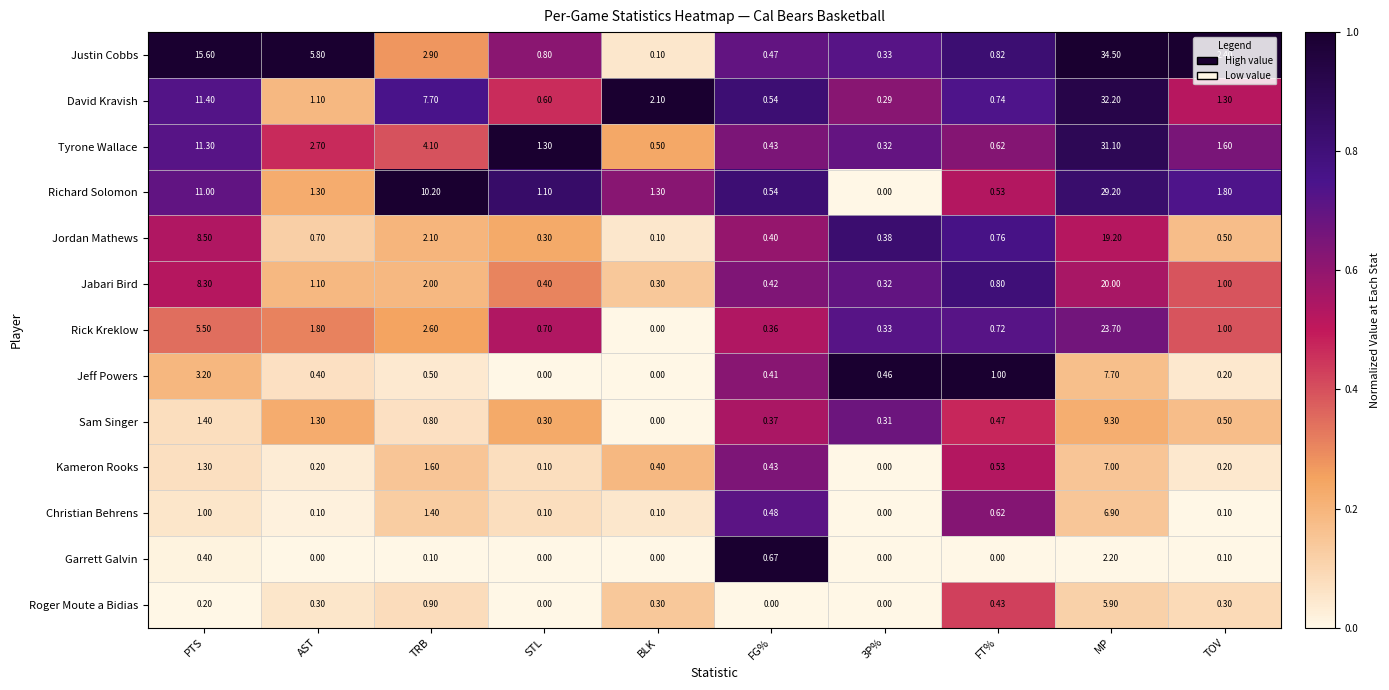

At how many categories does at least one series exceed 0?

10